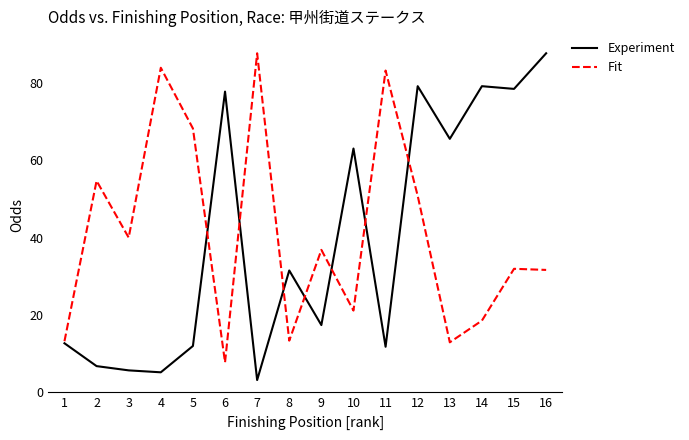

Which series has the widest spread of values?

Experiment